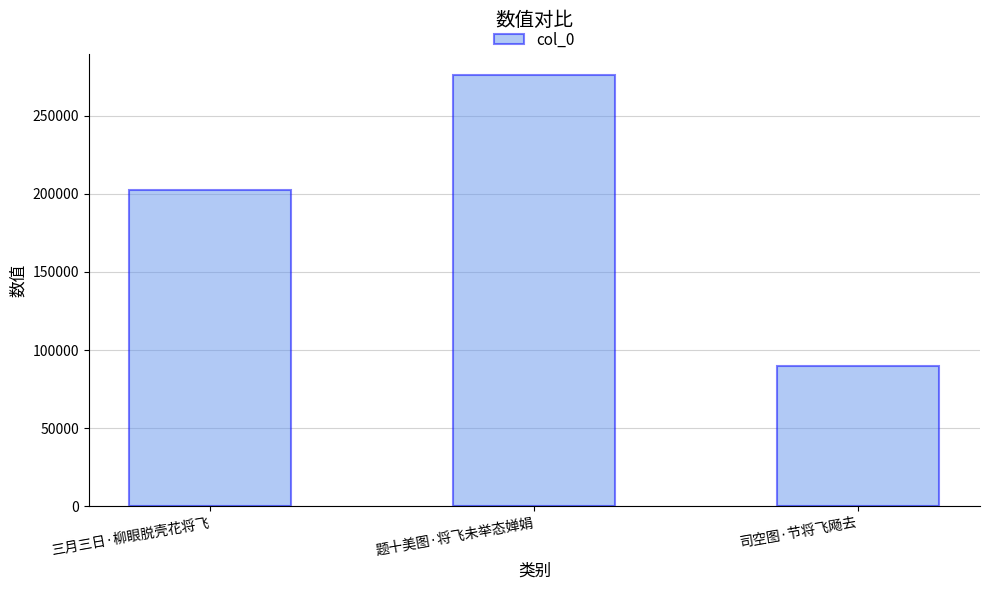

Which label corresponds to the largest value in the chart?

题十美图·将飞未举态婵娟